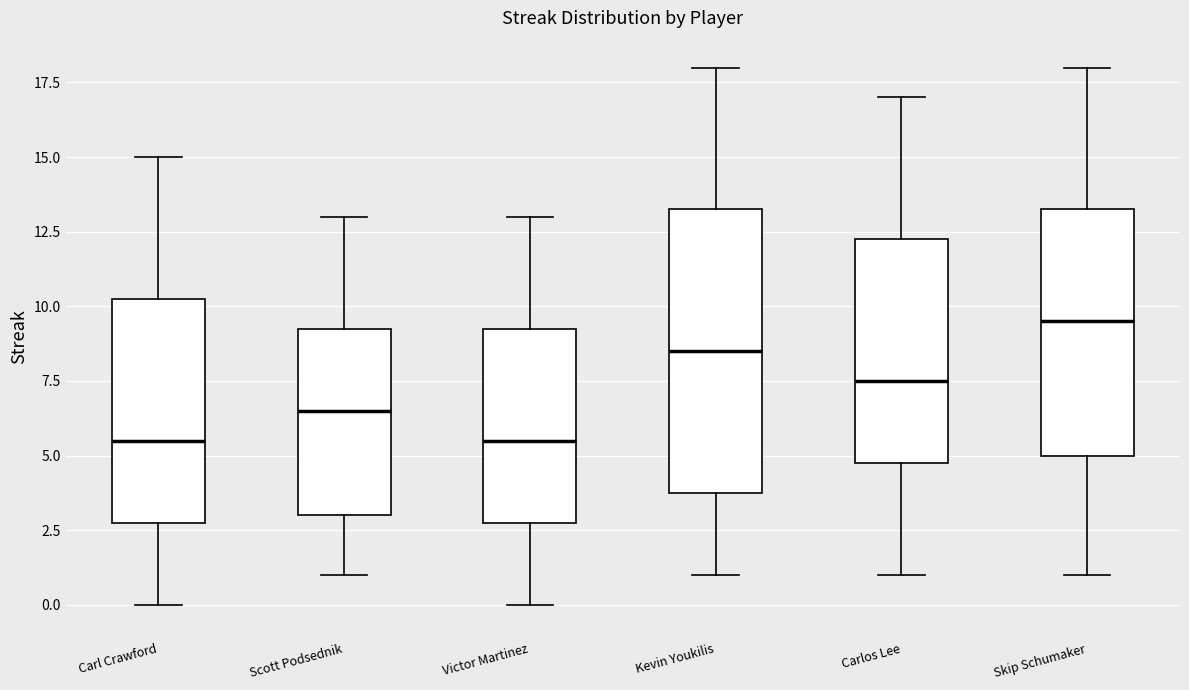

Where does the lower whisker of the box for Victor Martinez end on the y-axis? The values are not printed on the chart, so give them approximately, as read against the axis.

0.0